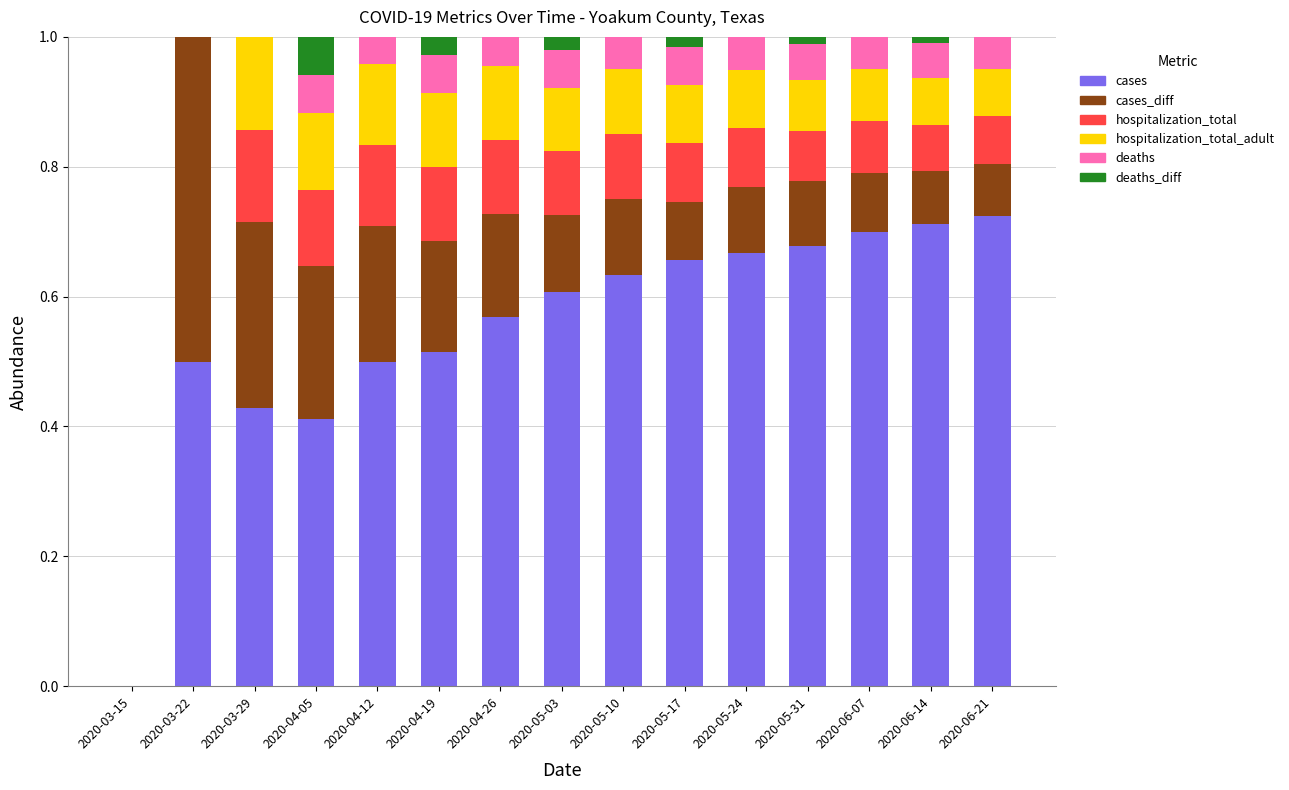

What is the total value across all series at 2020-04-05?

1.0